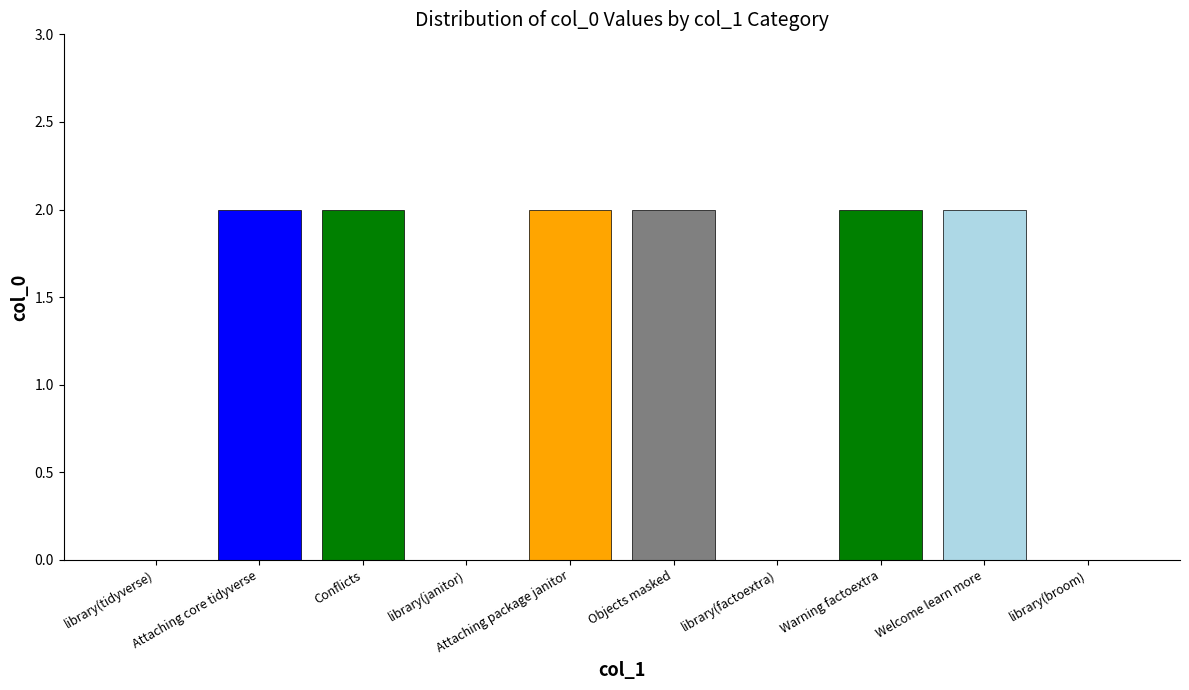

What is the greatest value displayed?

2